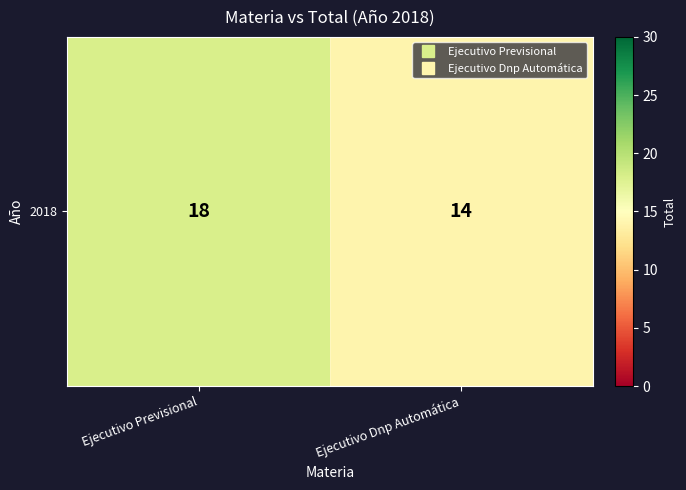

Approximately how many times larger is the value at Ejecutivo Previsional compared to Ejecutivo Dnp Automática?

1.3